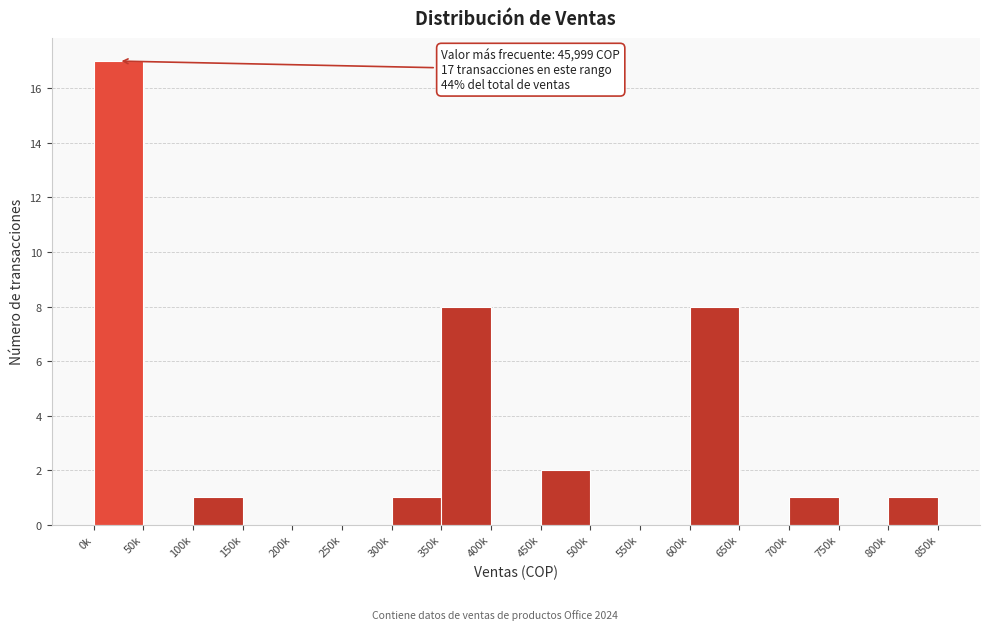

Reading left to right, extract all data points from this chart.

0k=17	50k=0	100k=1	150k=0	200k=0	250k=0	300k=1	350k=8	400k=0	450k=2	500k=0	550k=0	600k=8	650k=0	700k=1	750k=0	800k=1